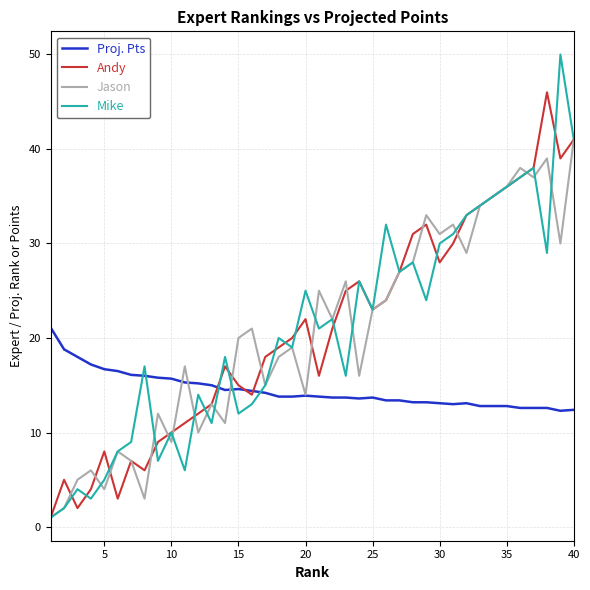

Which series has the widest spread of values?

Mike